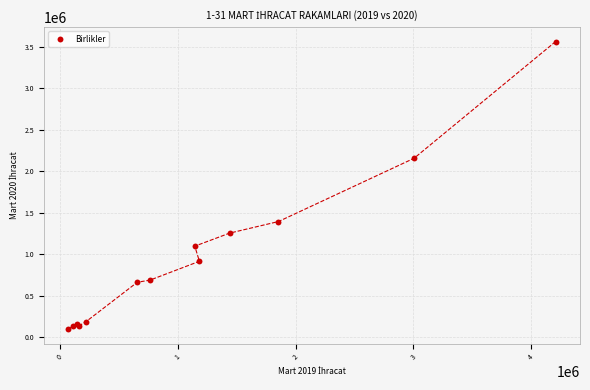

What Y value in the scatter plot is closest to 1827260?

2155098.7